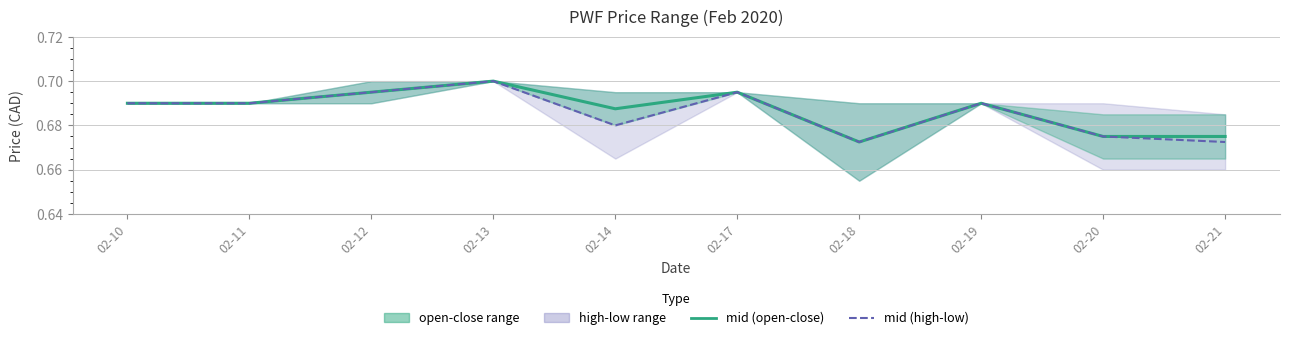

What is the sum of all mid (open-close) values?

6.9